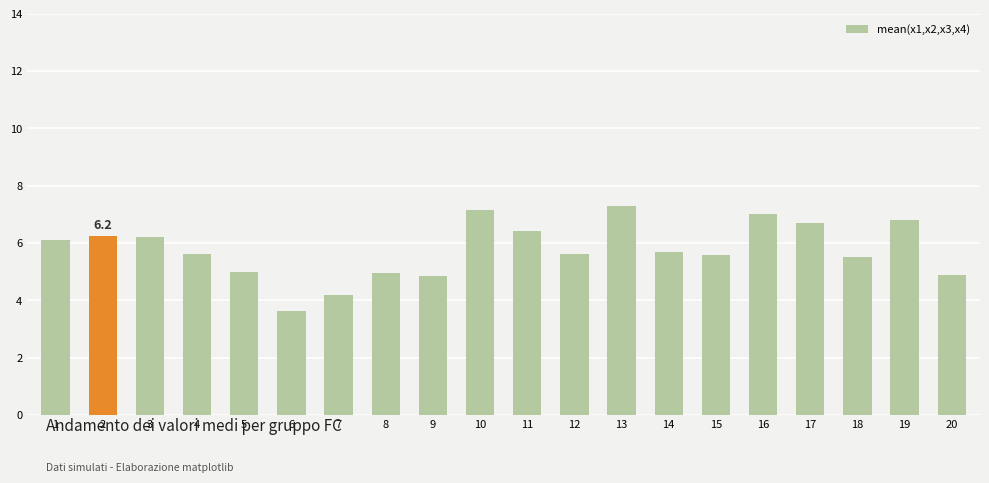

At which label does the data first exceed 5?

1